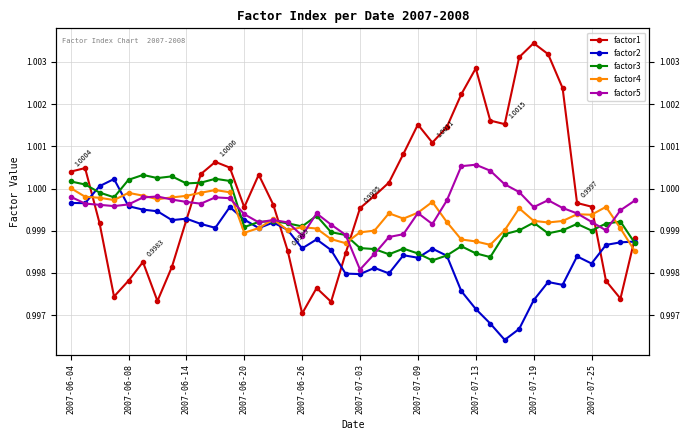

Reading left to right, what are all the values shown in this chart?

factor1: 1.0	1.0	1.0	1.0	1.0	1.0	1.0	1.0	1.0	1.0	1.0	1.0	1.0	1.0	1.0	1.0	1.0	1.0	1.0	1.0	1.0	1.0	1.0	1.0	1.0	1.0	1.0	1.0	1.0	1.0	1.0	1.0	1.0	1.0	1.0	1.0	1.0	1.0	1.0	1.0
factor2: 1.0	1.0	1.0	1.0	1.0	1.0	1.0	1.0	1.0	1.0	1.0	1.0	1.0	1.0	1.0	1.0	1.0	1.0	1.0	1.0	1.0	1.0	1.0	1.0	1.0	1.0	1.0	1.0	1.0	1.0	1.0	1.0	1.0	1.0	1.0	1.0	1.0	1.0	1.0	1.0
factor3: 1.0	1.0	1.0	1.0	1.0	1.0	1.0	1.0	1.0	1.0	1.0	1.0	1.0	1.0	1.0	1.0	1.0	1.0	1.0	1.0	1.0	1.0	1.0	1.0	1.0	1.0	1.0	1.0	1.0	1.0	1.0	1.0	1.0	1.0	1.0	1.0	1.0	1.0	1.0	1.0
factor4: 1.0	1.0	1.0	1.0	1.0	1.0	1.0	1.0	1.0	1.0	1.0	1.0	1.0	1.0	1.0	1.0	1.0	1.0	1.0	1.0	1.0	1.0	1.0	1.0	1.0	1.0	1.0	1.0	1.0	1.0	1.0	1.0	1.0	1.0	1.0	1.0	1.0	1.0	1.0	1.0
factor5: 1.0	1.0	1.0	1.0	1.0	1.0	1.0	1.0	1.0	1.0	1.0	1.0	1.0	1.0	1.0	1.0	1.0	1.0	1.0	1.0	1.0	1.0	1.0	1.0	1.0	1.0	1.0	1.0	1.0	1.0	1.0	1.0	1.0	1.0	1.0	1.0	1.0	1.0	1.0	1.0